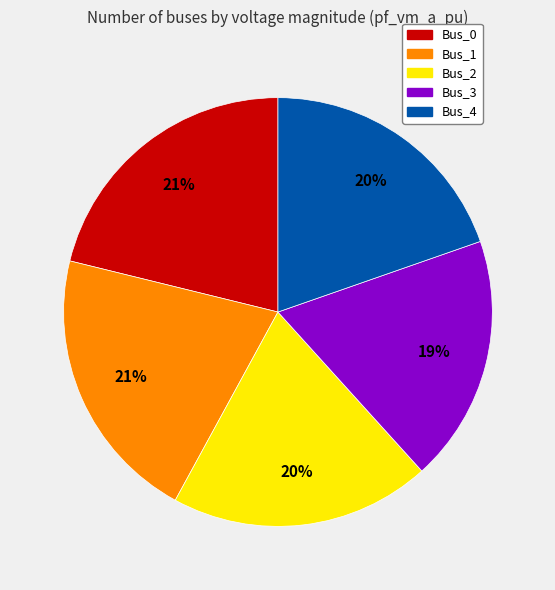

Is Bus_1 the majority of the pie?

No